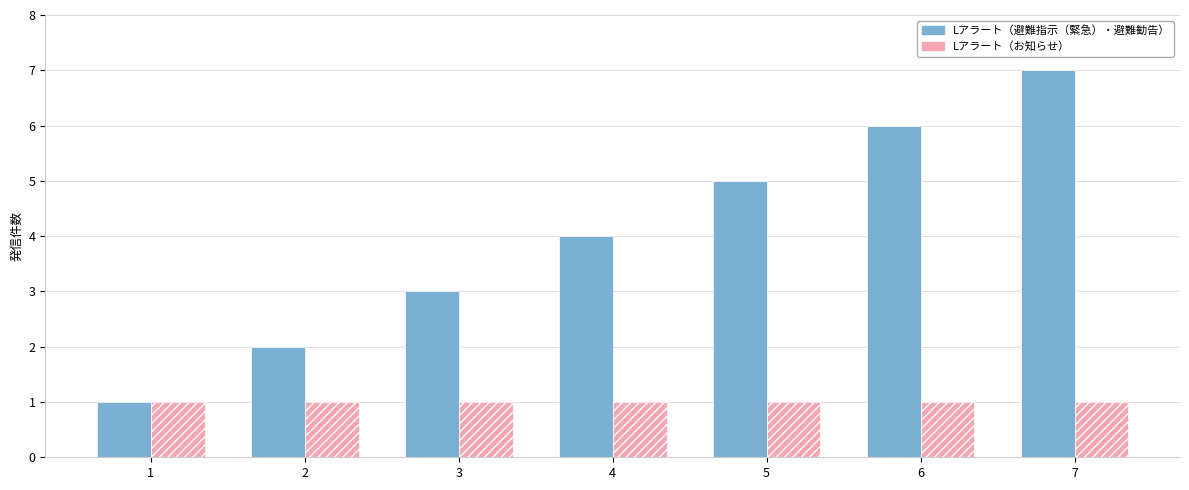

Reading right to left, extract all data points from this chart.

Lアラート（避難指示（緊急）・避難勧告）: 7	6	5	4	3	2	1
Lアラート（お知らせ）: 1	1	1	1	1	1	1